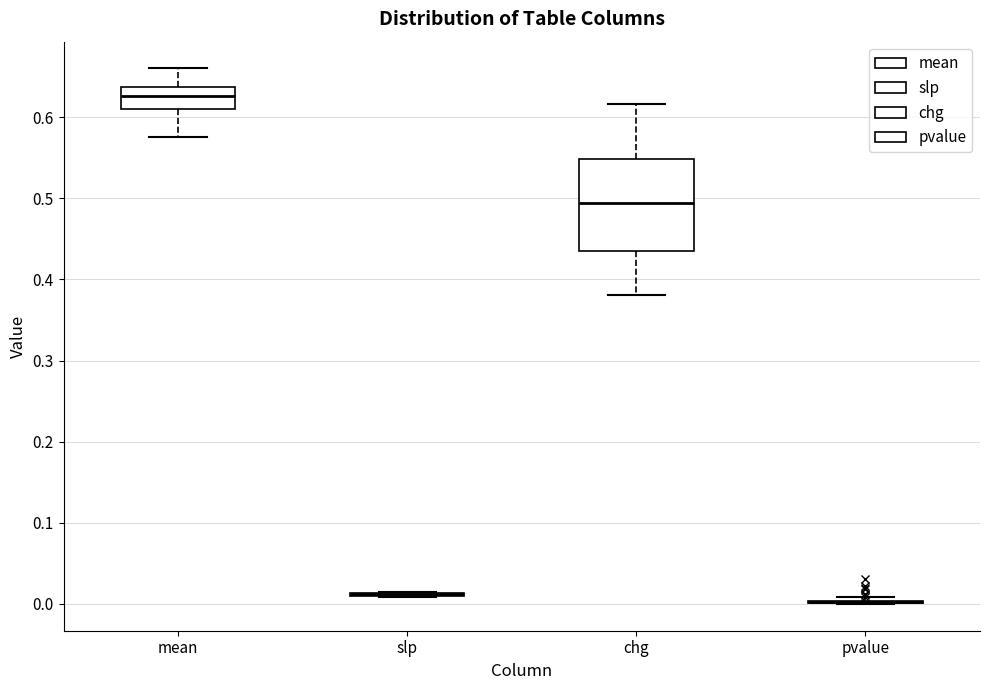

Which box is the tallest, from its lower edge to its upper edge?

chg